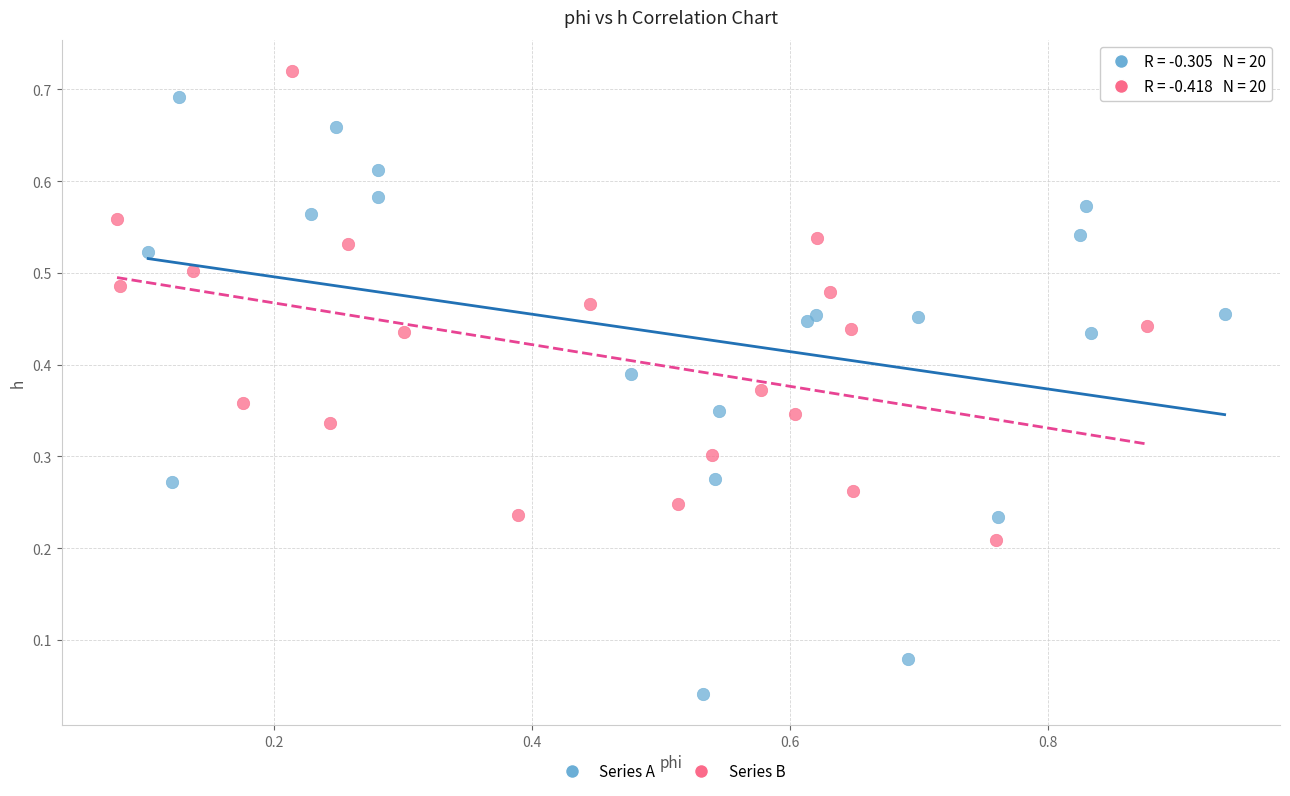

Which series reaches the minimum Y coordinate?

Series A